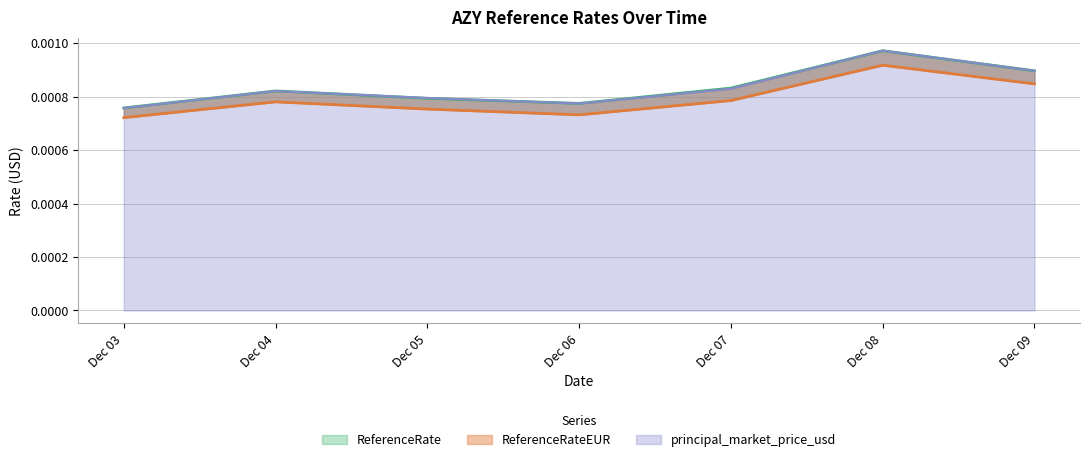

At which label is ReferenceRate closest to 0?

Dec 03